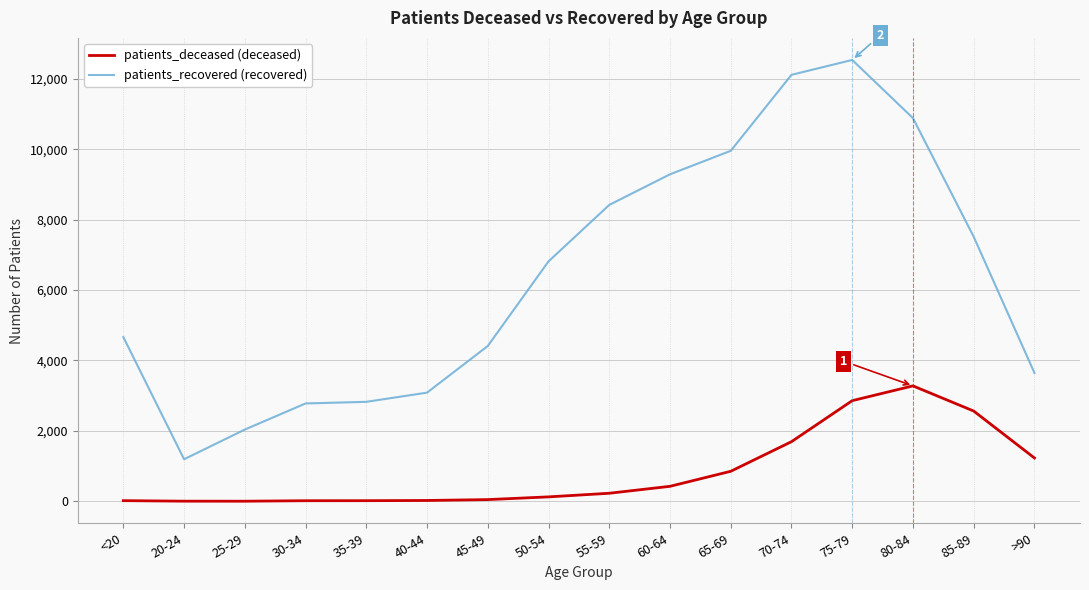

True or false: patients_recovered (recovered) and patients_deceased (deceased) intersect in this chart.

False